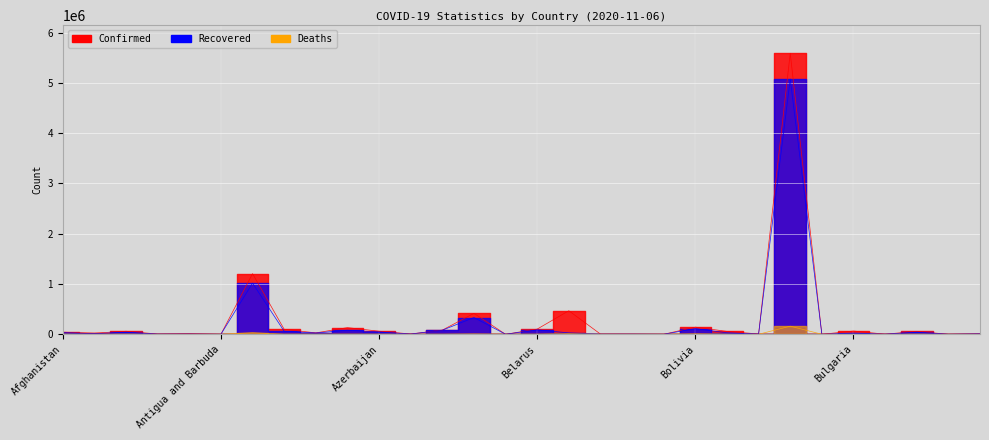

Is this an area chart (filled region under the line)?

No